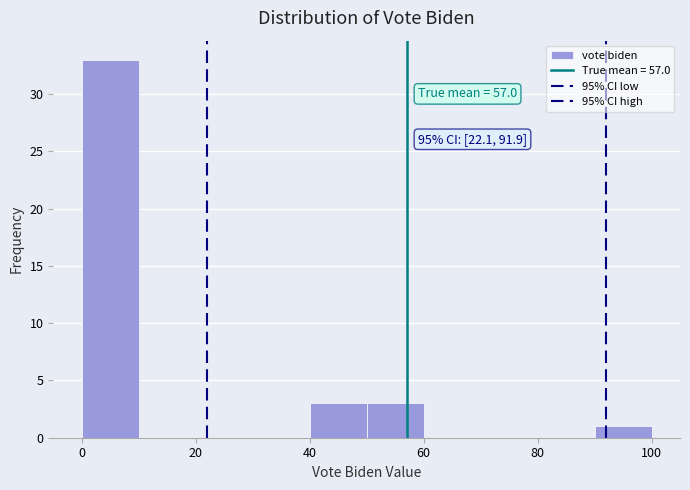

Which range on the x-axis has the tallest bar?

0 to 10